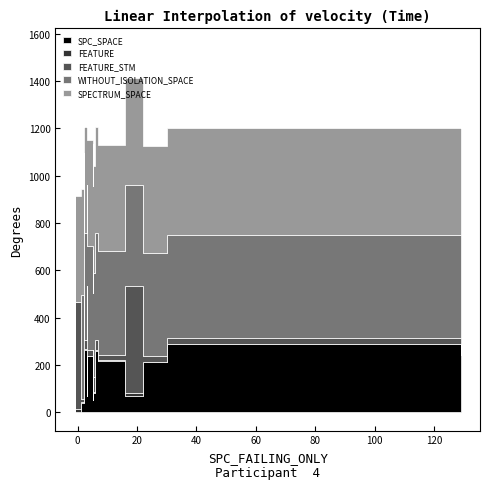

What is the value of the FEATURE point at the 2nd from the left?

7